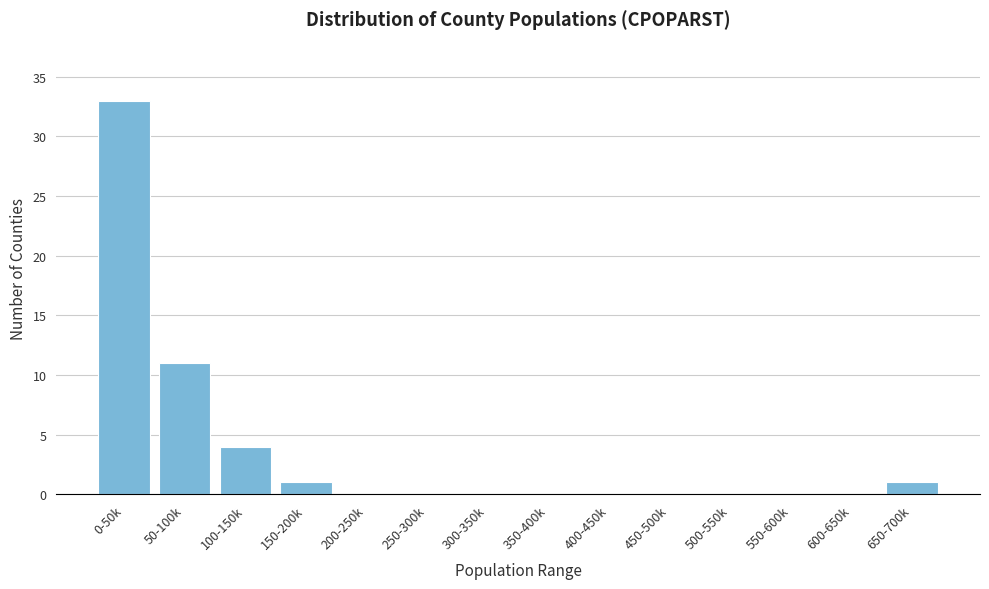

Reading left to right, transcribe all the data shown in this chart.

0-50k=33	50-100k=11	100-150k=4	150-200k=1	200-250k=0	250-300k=0	300-350k=0	350-400k=0	400-450k=0	450-500k=0	500-550k=0	550-600k=0	600-650k=0	650-700k=1